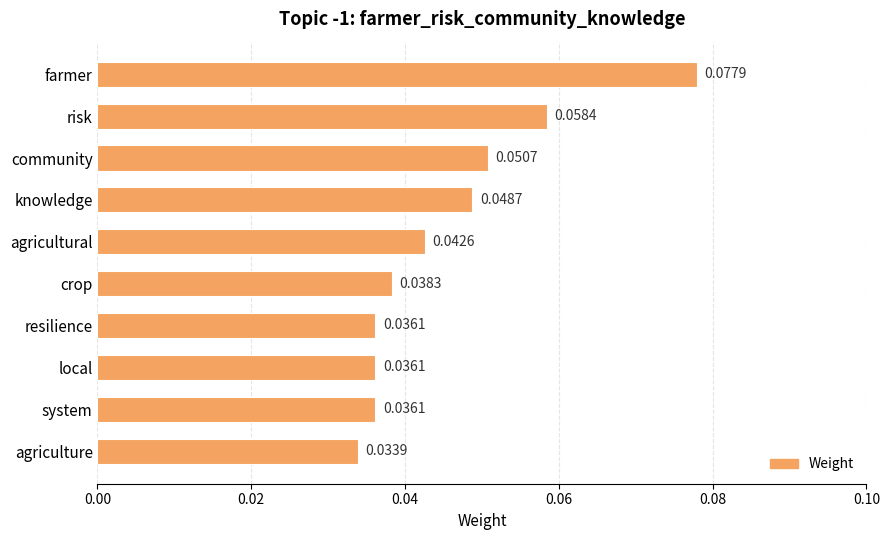

What is the label of the 3rd bar from the top?

community